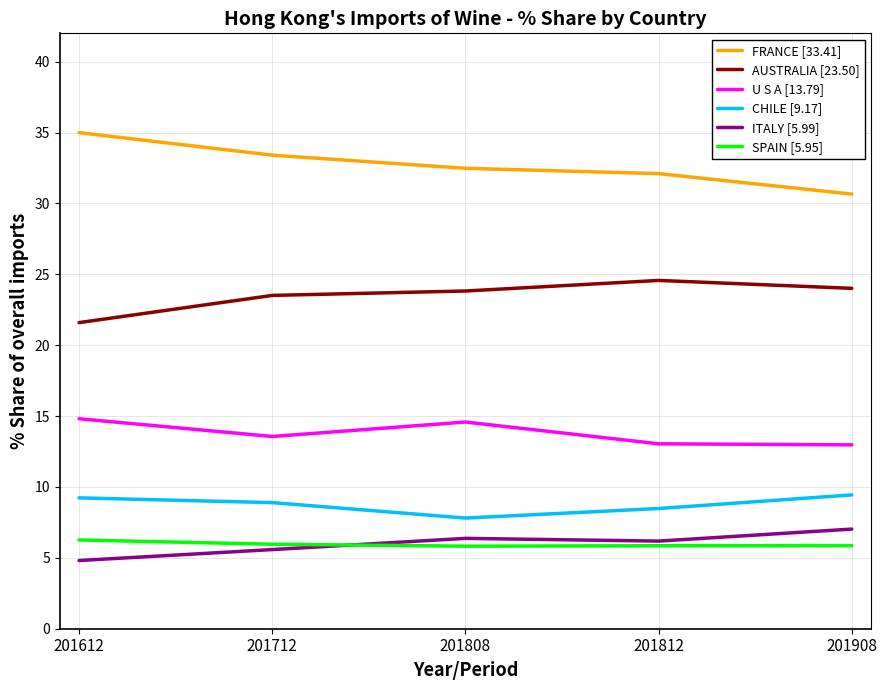

What is the total value across all series at 201712?

90.9